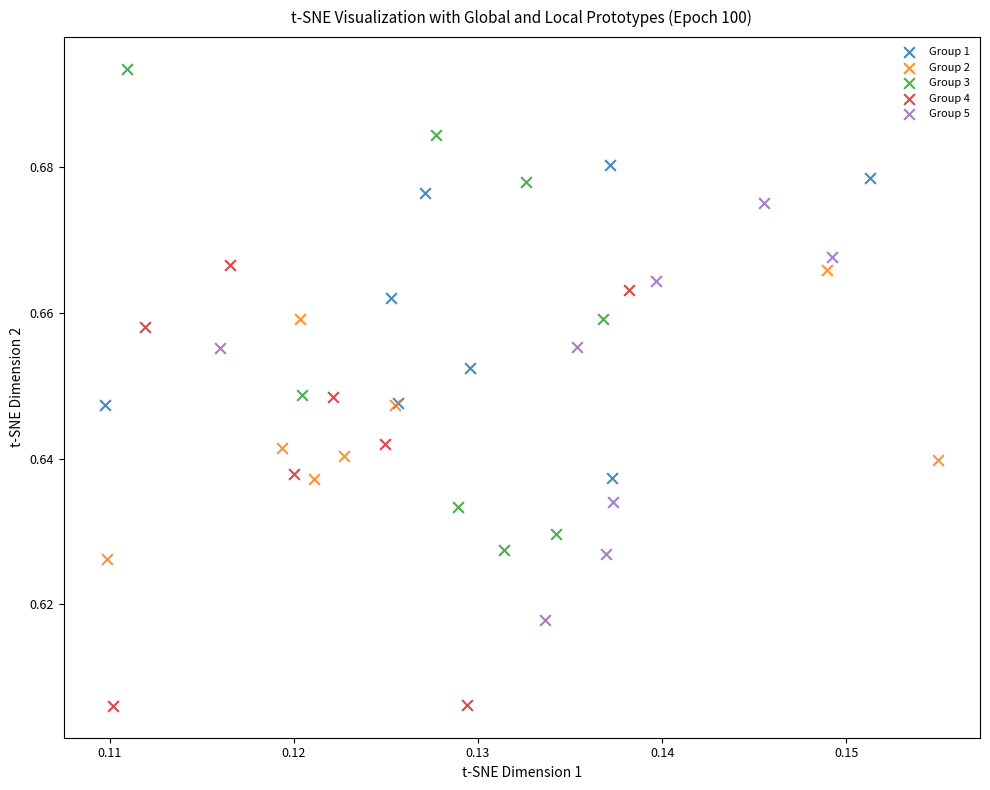

Which series has the widest spread of Y values?

Group 3